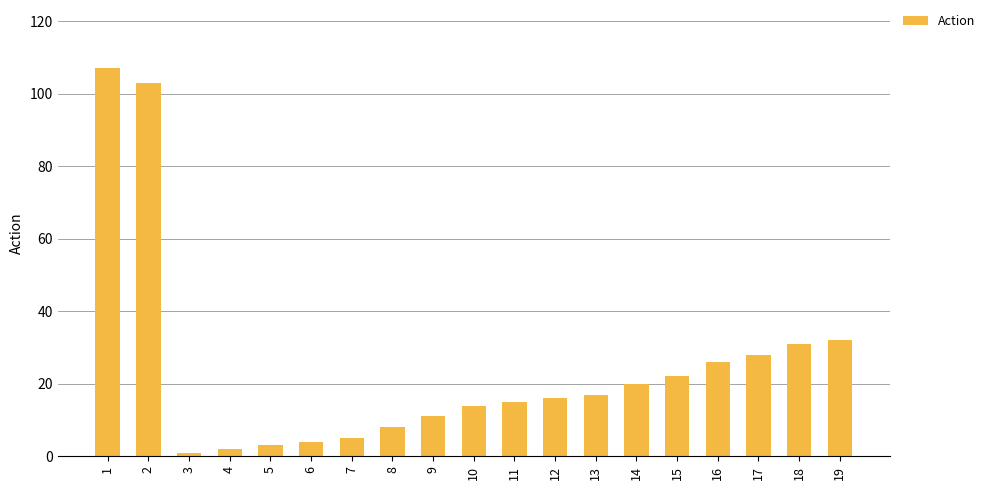

What value does the data have at 8, to the nearest 5?

10